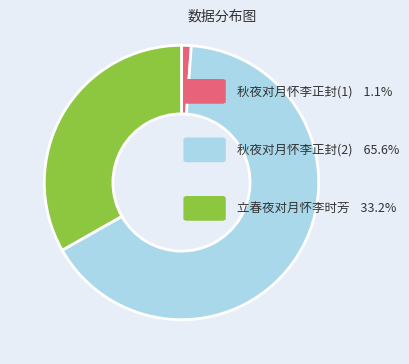

Is there a majority slice in this chart?

Yes